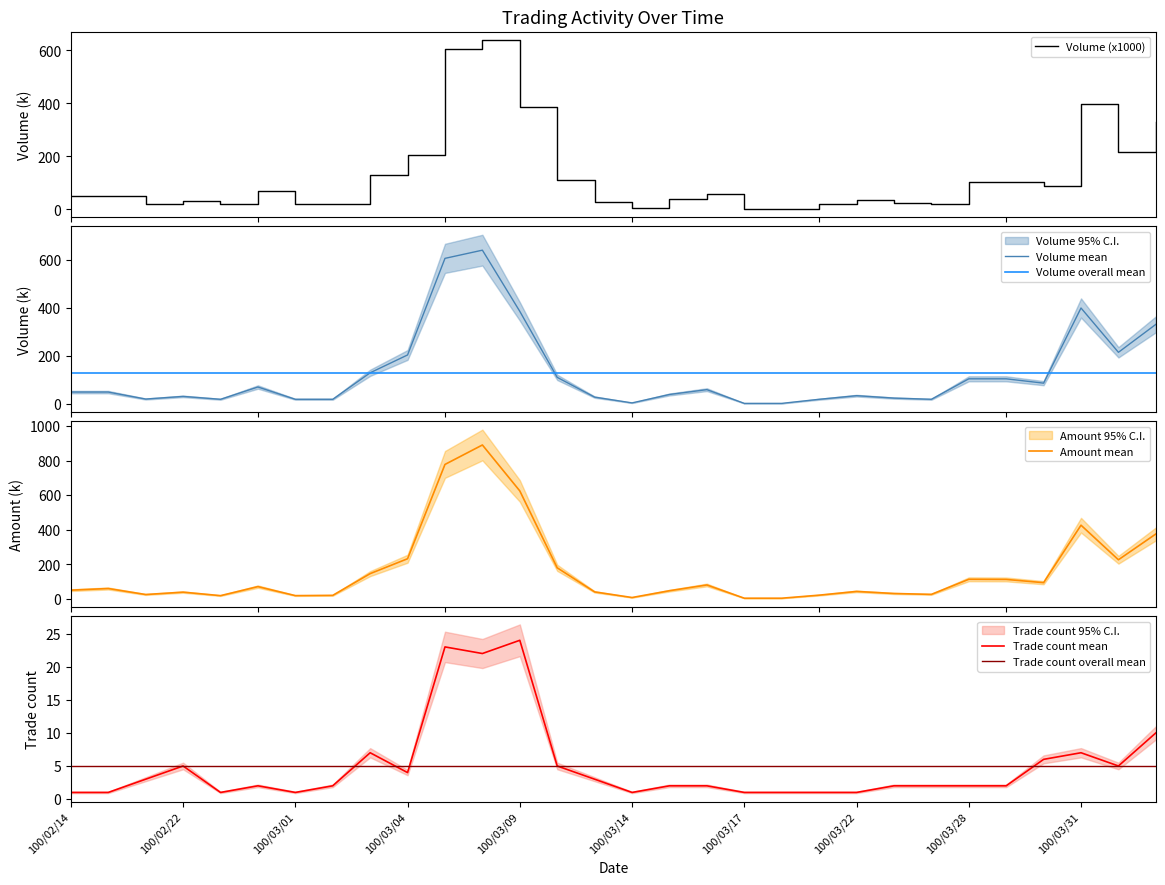

What is the approximate value of Trade count mean at 100/03/14?

1.0